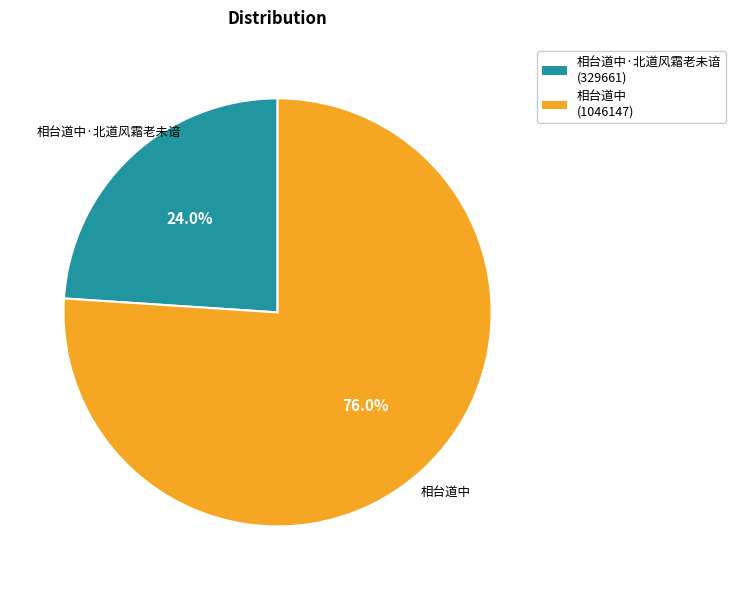

Is there any slice that represents more than half of the pie?

Yes